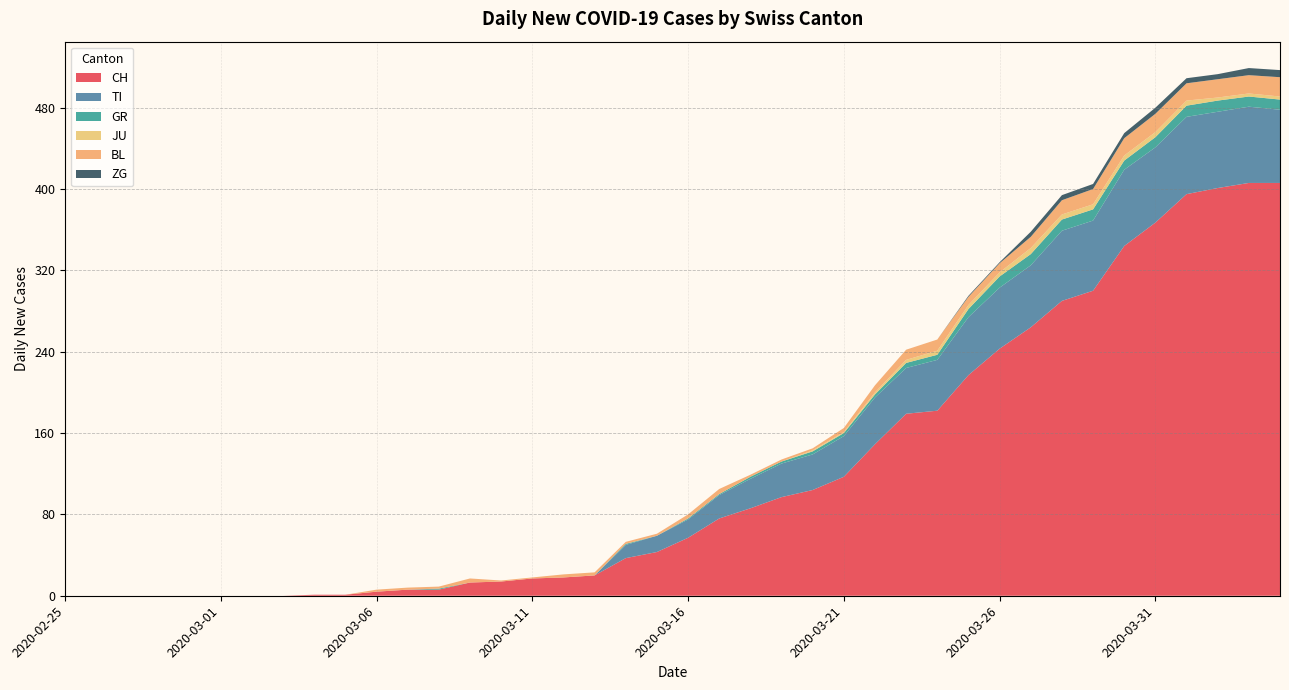

Reading right to left, list all the values displayed in this chart.

CH: 2020-04-04=406	2020-04-03=406	2020-04-02=401	2020-04-01=395	2020-03-31=367	2020-03-30=344	2020-03-29=300	2020-03-28=290	2020-03-27=264	2020-03-26=243	2020-03-25=217	2020-03-24=182	2020-03-23=179	2020-03-22=149	2020-03-21=117	2020-03-20=104	2020-03-19=97	2020-03-18=86	2020-03-17=76	2020-03-16=57	2020-03-15=43	2020-03-14=37	2020-03-13=20	2020-03-12=18	2020-03-11=17	2020-03-10=14	2020-03-09=13	2020-03-08=6	2020-03-07=6	2020-03-06=4	2020-03-05=1	2020-03-04=1	2020-03-03=0	2020-03-02=0	2020-03-01=0	2020-02-29=0	2020-02-28=0	2020-02-27=0	2020-02-26=0	2020-02-25=0
TI: 2020-04-04=72	2020-04-03=75	2020-04-02=75	2020-04-01=76	2020-03-31=74	2020-03-30=75	2020-03-29=69	2020-03-28=69	2020-03-27=61	2020-03-26=60	2020-03-25=57	2020-03-24=50	2020-03-23=45	2020-03-22=46	2020-03-21=40	2020-03-20=35	2020-03-19=33	2020-03-18=29	2020-03-17=23	2020-03-16=18	2020-03-15=16	2020-03-14=13	2020-03-13=0	2020-03-12=0	2020-03-11=0	2020-03-10=0	2020-03-09=0	2020-03-08=0	2020-03-07=0	2020-03-06=0	2020-03-05=0	2020-03-04=0	2020-03-03=0	2020-03-02=0	2020-03-01=0	2020-02-29=0	2020-02-28=0	2020-02-27=0	2020-02-26=0	2020-02-25=0
GR: 2020-04-04=10	2020-04-03=10	2020-04-02=11	2020-04-01=11	2020-03-31=10	2020-03-30=9	2020-03-29=11	2020-03-28=11	2020-03-27=11	2020-03-26=11	2020-03-25=8	2020-03-24=5	2020-03-23=5	2020-03-22=3	2020-03-21=3	2020-03-20=3	2020-03-19=2	2020-03-18=2	2020-03-17=1	2020-03-16=1	2020-03-15=0	2020-03-14=1	2020-03-13=0	2020-03-12=0	2020-03-11=0	2020-03-10=0	2020-03-09=0	2020-03-08=1	2020-03-07=0	2020-03-06=0	2020-03-05=0	2020-03-04=0	2020-03-03=0	2020-03-02=0	2020-03-01=0	2020-02-29=0	2020-02-28=0	2020-02-27=0	2020-02-26=0	2020-02-25=0
JU: 2020-04-04=3	2020-04-03=3	2020-04-02=3	2020-04-01=5	2020-03-31=5	2020-03-30=5	2020-03-29=5	2020-03-28=5	2020-03-27=6	2020-03-26=4	2020-03-25=4	2020-03-24=4	2020-03-23=3	2020-03-22=2	2020-03-21=1	2020-03-20=1	2020-03-19=0	2020-03-18=0	2020-03-17=0	2020-03-16=0	2020-03-15=0	2020-03-14=0	2020-03-13=0	2020-03-12=0	2020-03-11=0	2020-03-10=0	2020-03-09=0	2020-03-08=0	2020-03-07=0	2020-03-06=0	2020-03-05=0	2020-03-04=0	2020-03-03=0	2020-03-02=0	2020-03-01=0	2020-02-29=0	2020-02-28=0	2020-02-27=0	2020-02-26=0	2020-02-25=0
BL: 2020-04-04=19	2020-04-03=18	2020-04-02=18	2020-04-01=17	2020-03-31=18	2020-03-30=17	2020-03-29=15	2020-03-28=14	2020-03-27=11	2020-03-26=9	2020-03-25=8	2020-03-24=11	2020-03-23=10	2020-03-22=7	2020-03-21=4	2020-03-20=2	2020-03-19=2	2020-03-18=2	2020-03-17=5	2020-03-16=4	2020-03-15=2	2020-03-14=2	2020-03-13=3	2020-03-12=3	2020-03-11=1	2020-03-10=1	2020-03-09=4	2020-03-08=2	2020-03-07=2	2020-03-06=2	2020-03-05=0	2020-03-04=0	2020-03-03=0	2020-03-02=0	2020-03-01=0	2020-02-29=0	2020-02-28=0	2020-02-27=0	2020-02-26=0	2020-02-25=0
ZG: 2020-04-04=7	2020-04-03=7	2020-04-02=5	2020-04-01=5	2020-03-31=6	2020-03-30=5	2020-03-29=5	2020-03-28=5	2020-03-27=5	2020-03-26=1	2020-03-25=1	2020-03-24=0	2020-03-23=0	2020-03-22=0	2020-03-21=0	2020-03-20=0	2020-03-19=0	2020-03-18=0	2020-03-17=0	2020-03-16=0	2020-03-15=0	2020-03-14=0	2020-03-13=0	2020-03-12=0	2020-03-11=0	2020-03-10=0	2020-03-09=0	2020-03-08=0	2020-03-07=0	2020-03-06=0	2020-03-05=0	2020-03-04=0	2020-03-03=0	2020-03-02=0	2020-03-01=0	2020-02-29=0	2020-02-28=0	2020-02-27=0	2020-02-26=0	2020-02-25=0